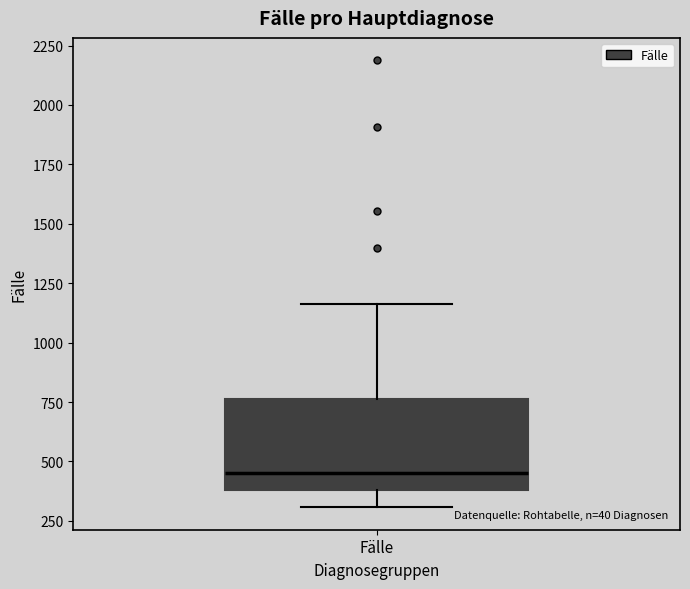

Transcribe this box plot: give where the median line is, the range the box spans, and where the two whiskers end, as read against the y-axis. The values are not printed on the chart, so give them approximately, as read against the axis.

median 450, box 400 to 750, whiskers 300 to 1150